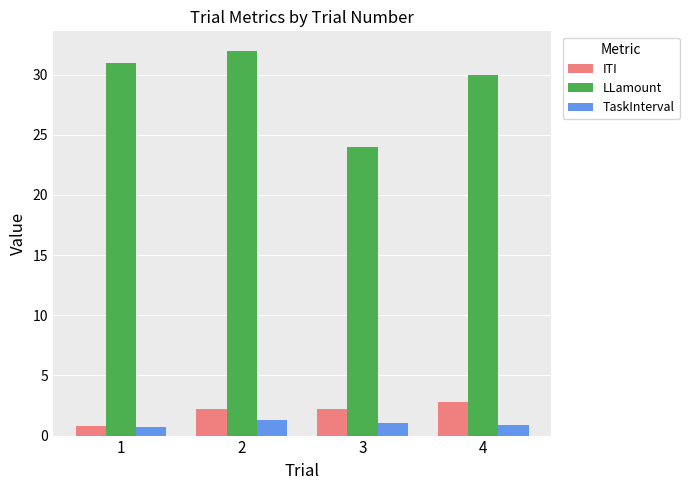

What is the total value across all series at 2?

35.5